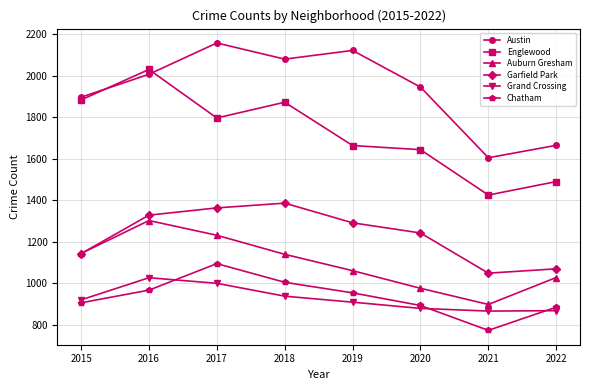

Where does the Auburn Gresham series first go above 1139?

2015